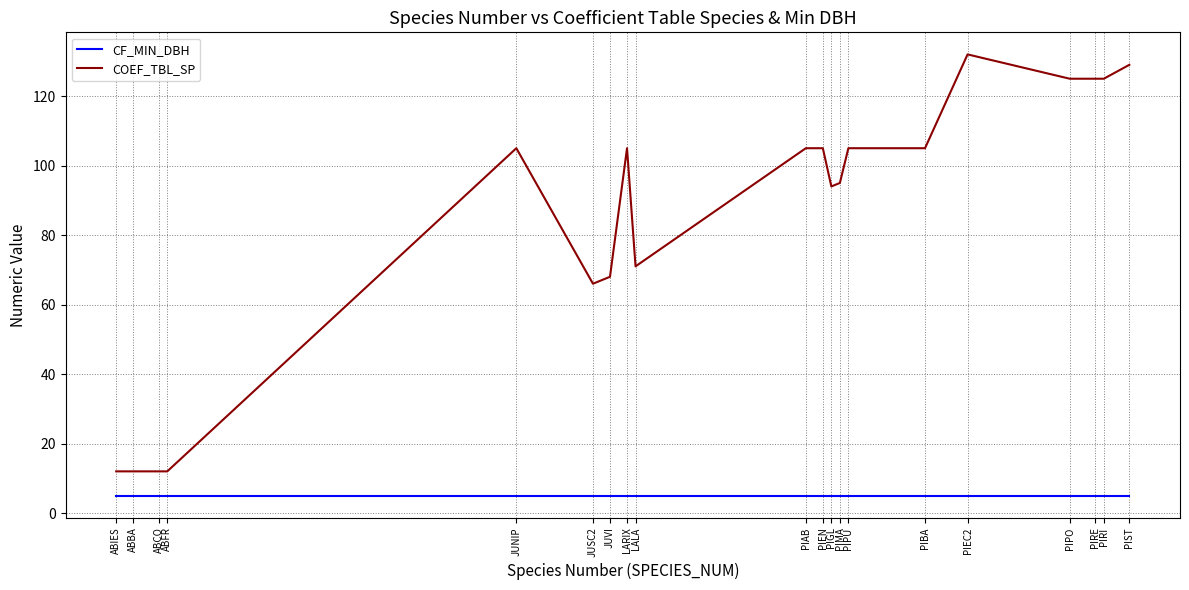

What value does the CF_MIN_DBH series have at ABCO?

5